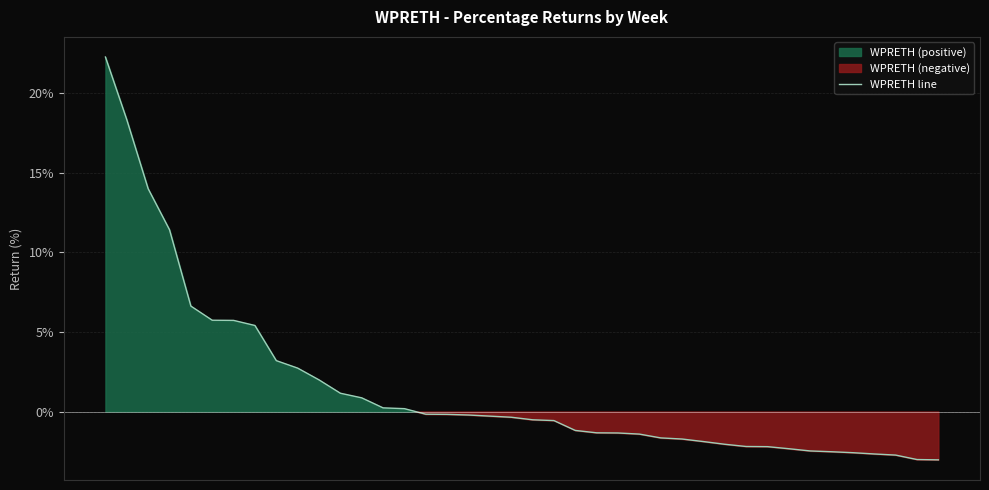

How many values are below 0?

25